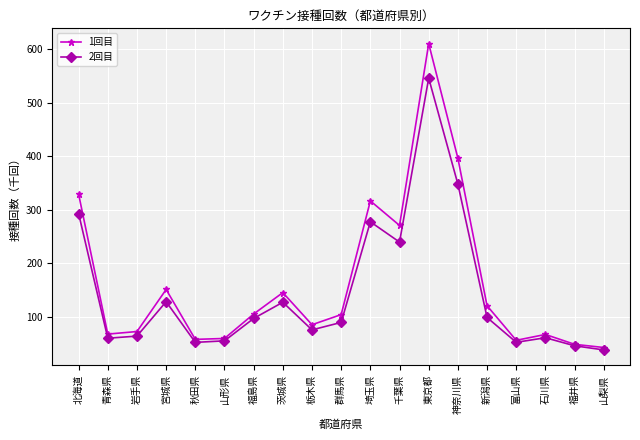

What is the sum of all 1回目 values?

3106.4